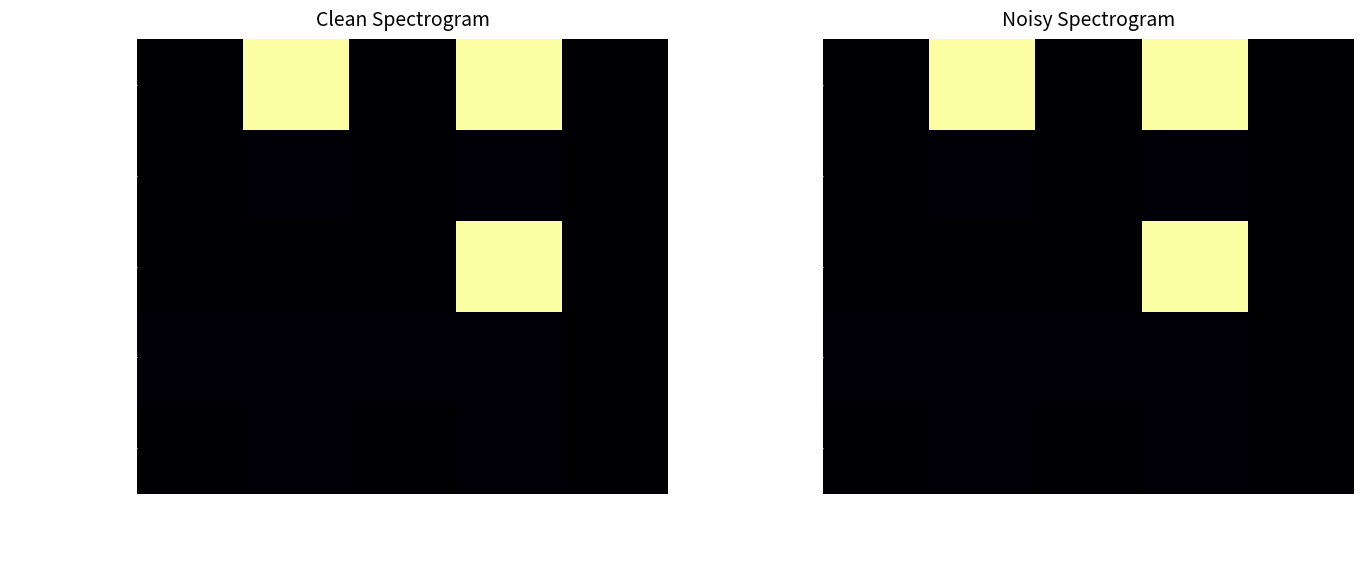

At which category is the sum across all series the highest?

Base Max